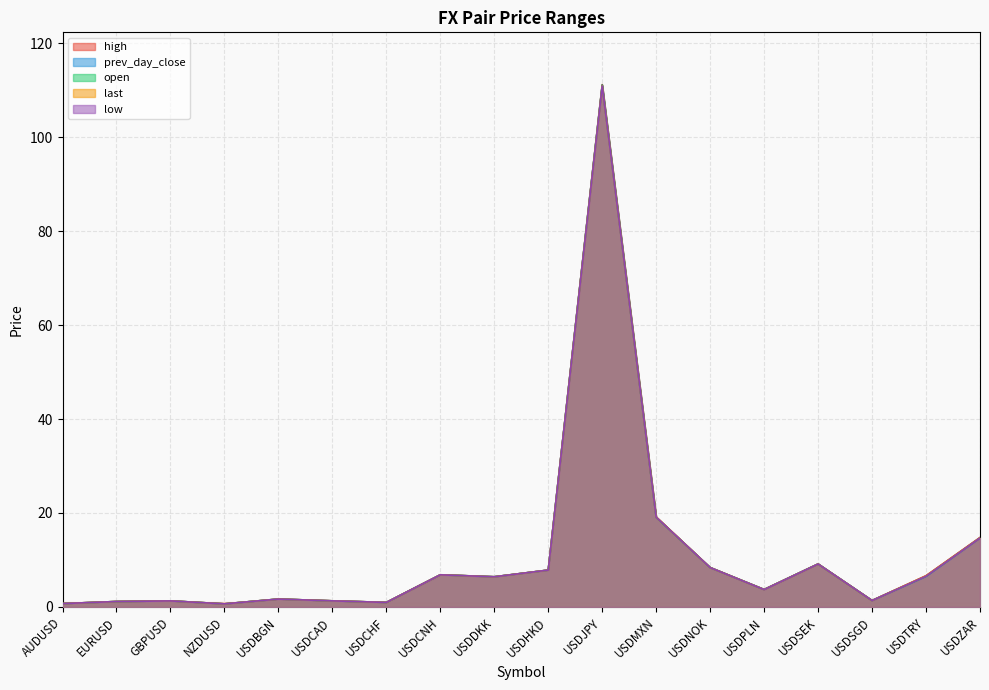

True or false: last has a value of 1.2 at EURUSD.

True